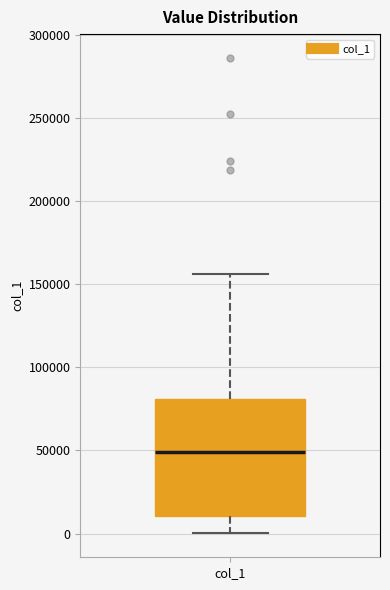

Read this box plot against the y-axis: the position of the median line, the range covered by the box, and the ends of both whiskers. The values are not printed on the chart, so give them approximately, as read against the axis.

median 50000, box 10000 to 80000, whiskers 0 to 155000